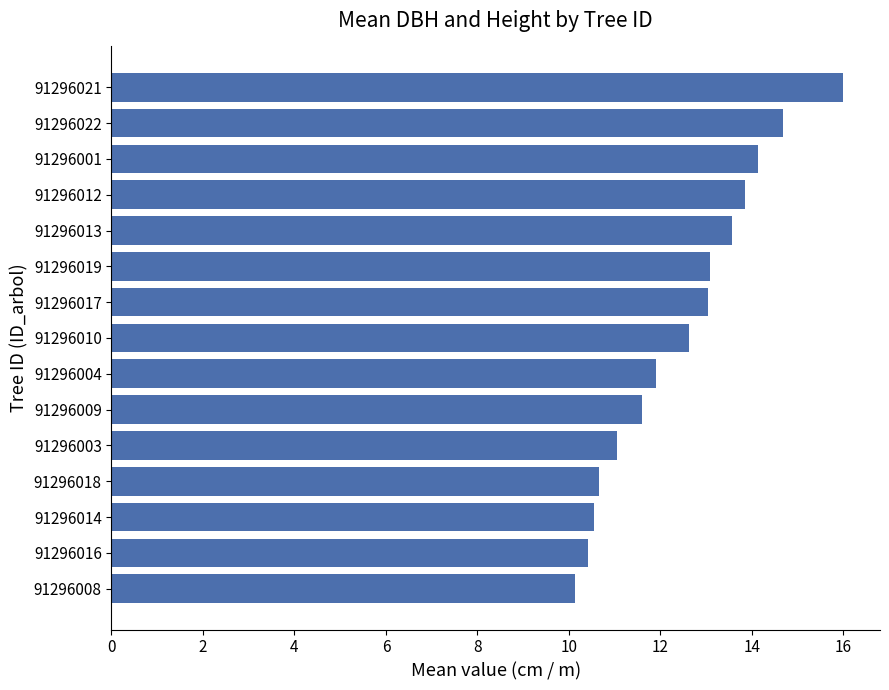

How many data points are above 12?

8